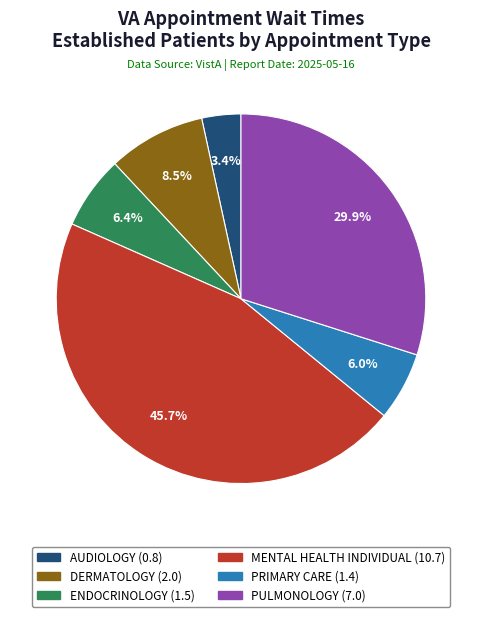

Which has a higher value, DERMATOLOGY or PULMONOLOGY?

PULMONOLOGY